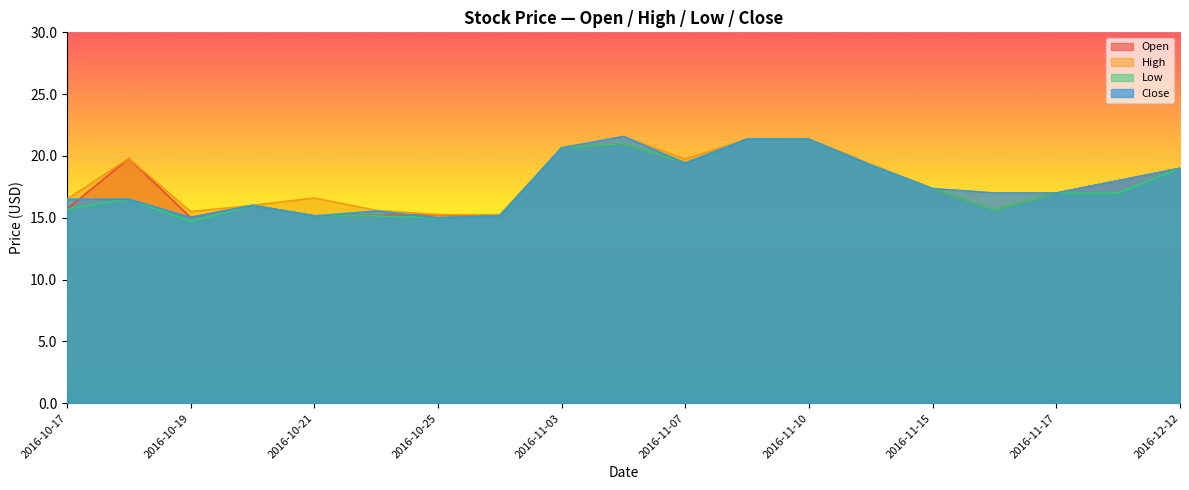

Is it true that High equals 31.9 at 2016-11-10?

False